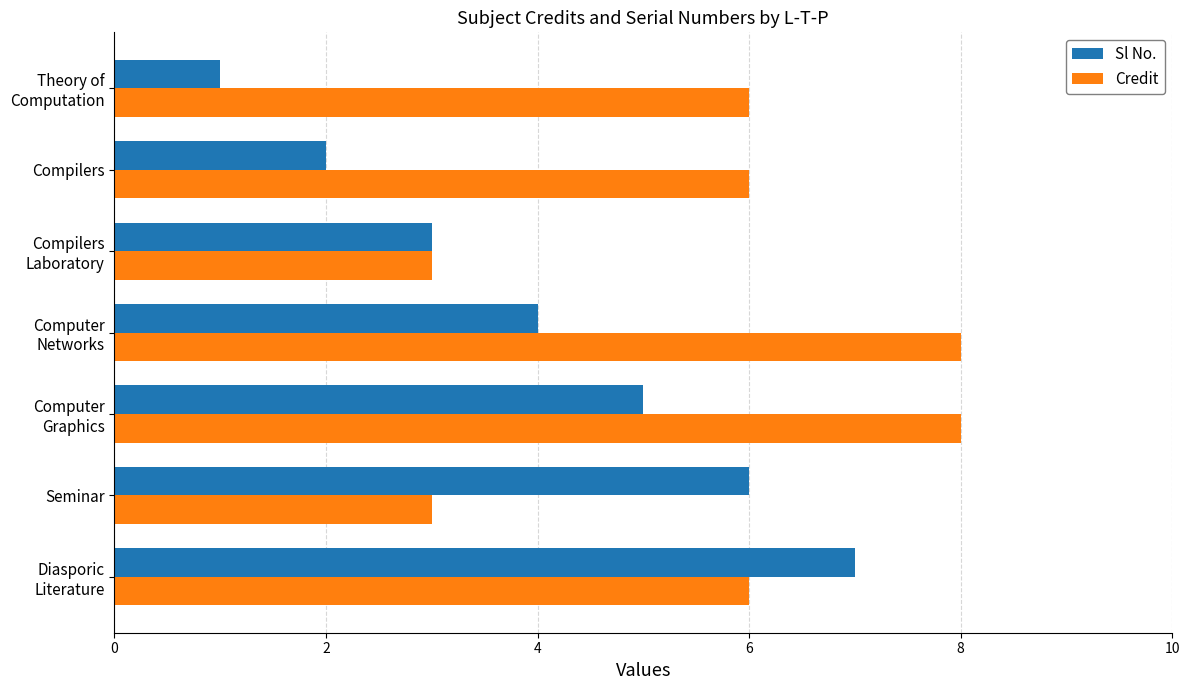

List the series in order of their peak value, highest first.

Credit, Sl No.